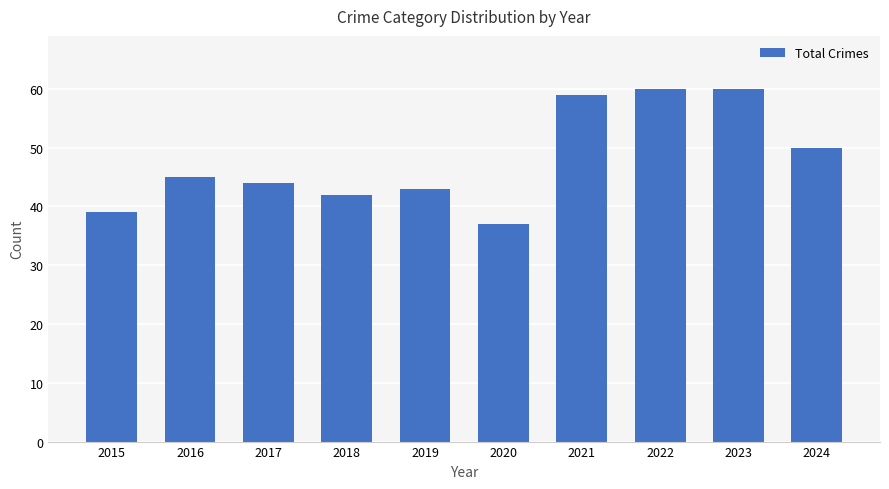

The chart shows a value of 9 at 2019. True or false?

False